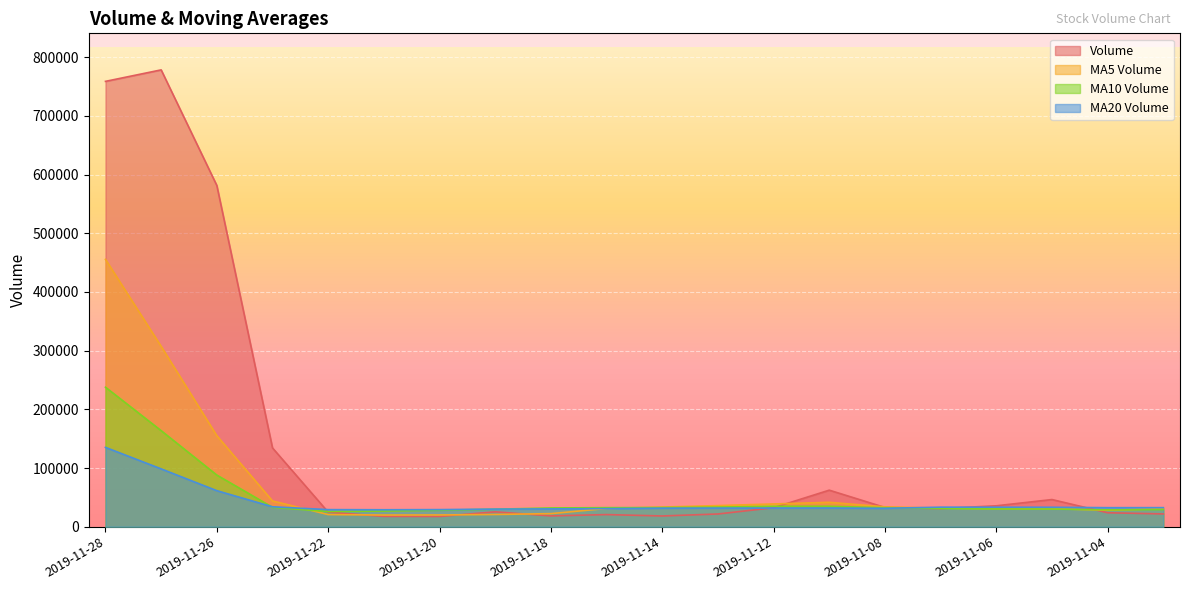

List the series in order of their peak value, highest first.

Volume, MA5 Volume, MA10 Volume, MA20 Volume